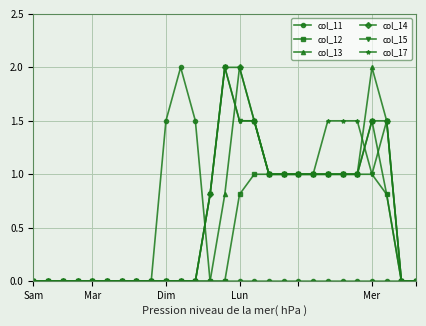

True or false: col_11 has more than 0 points higher than both neighbors.

True